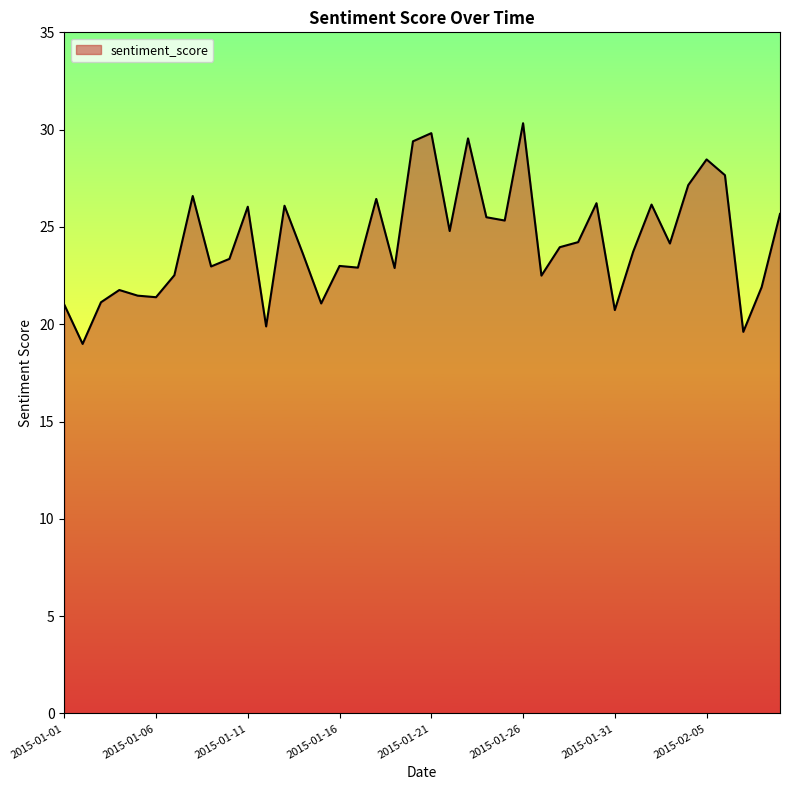

What is the greatest value displayed?

30.3